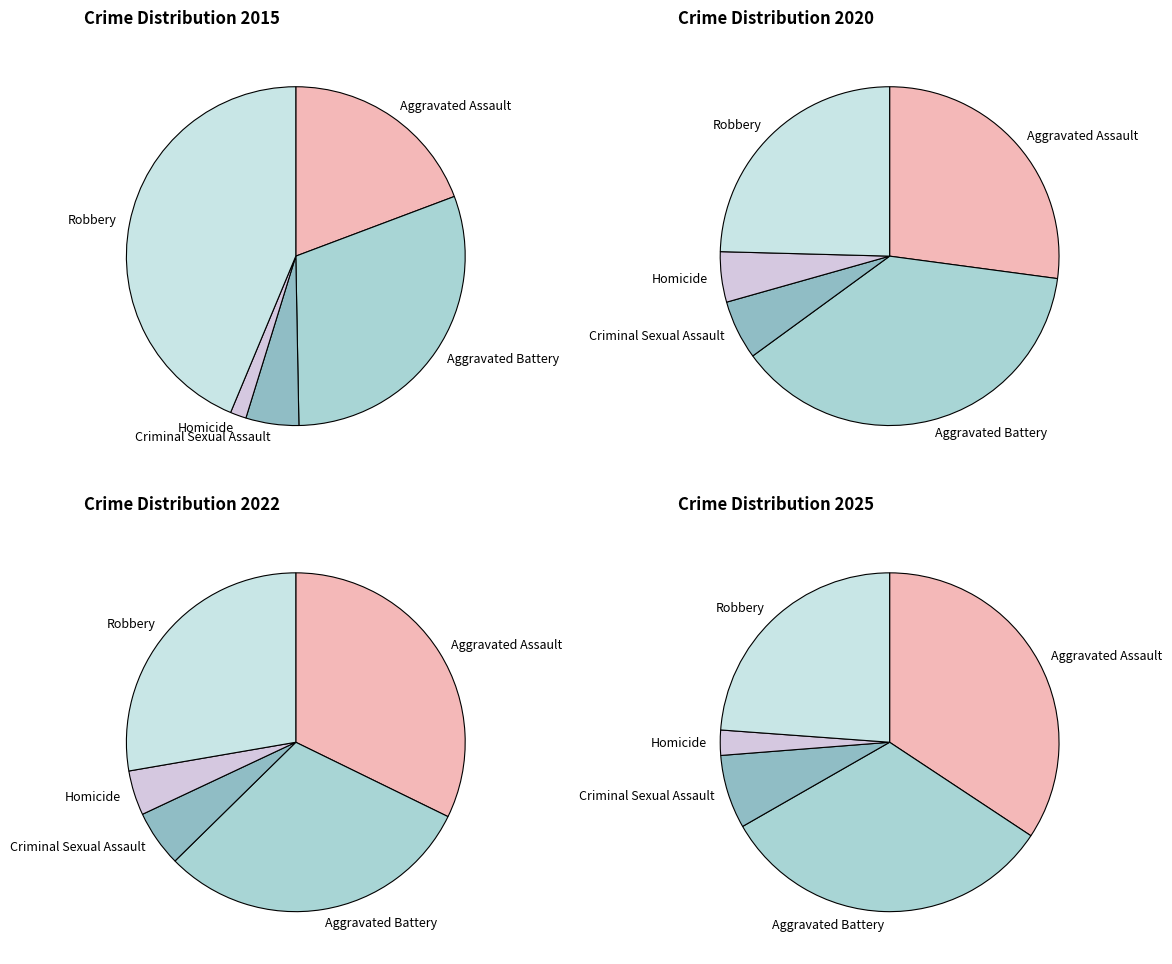

Is there any slice that represents more than half of the pie?

No